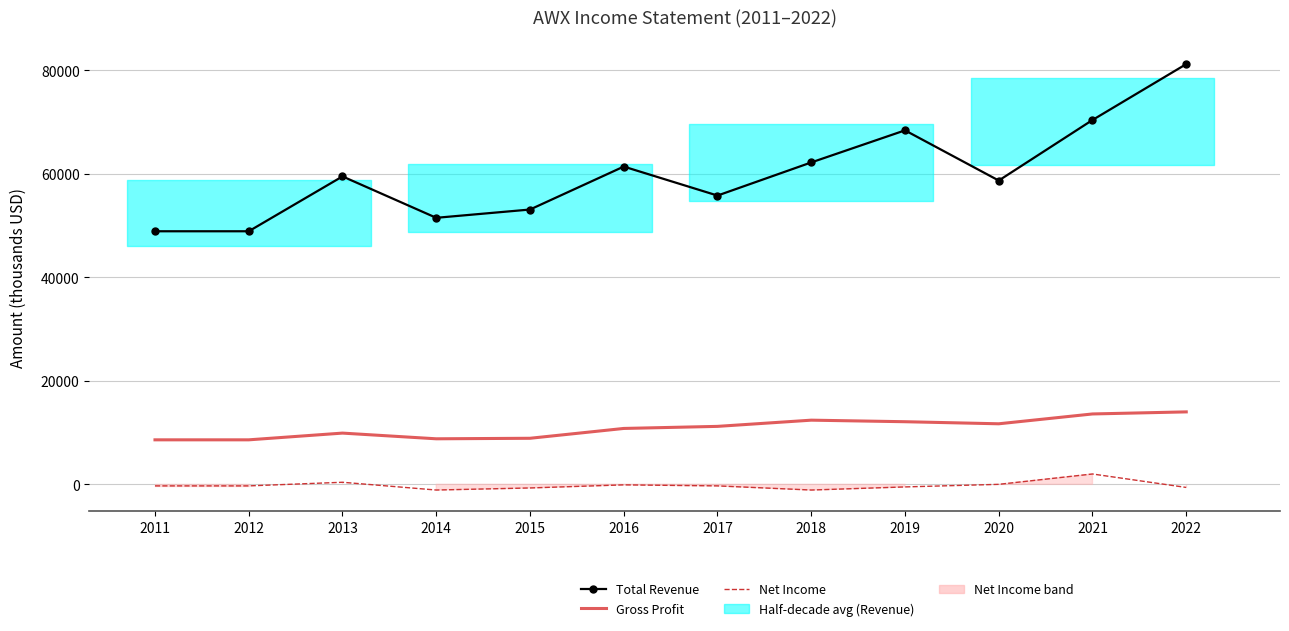

Reading left to right, list all the values displayed in this chart.

Total Revenue: 48900	48900	59500	51500	53100	61400	55800	62200	68400	58700	70400	81200
Gross Profit: 8600	8600	9900	8800	8900	10800	11200	12400	12100	11700	13600	14000
Net Income: -300	-300	400	-1100	-700	-100	-300	-1100	-500	0	2000	-600